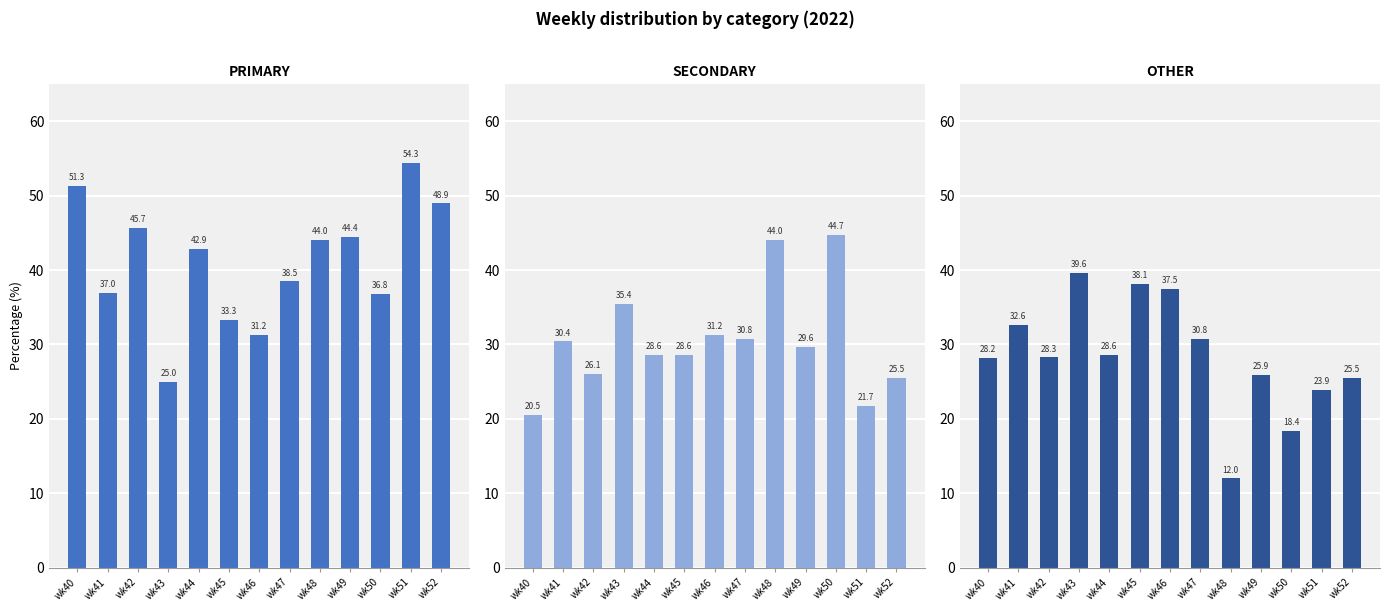

What is the sum of all SECONDARY values?

397.3